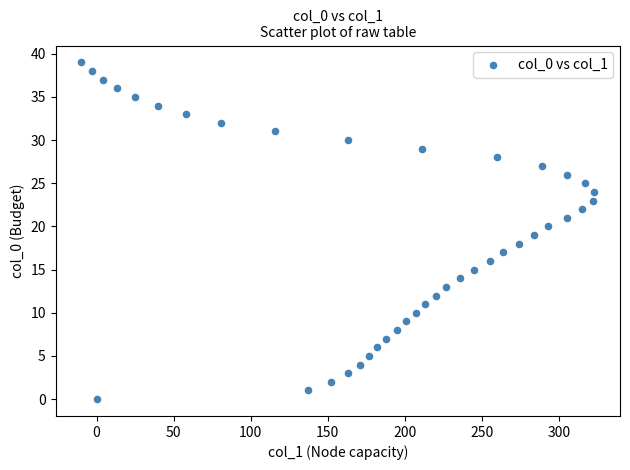

What is the range of X values (max minus min)?

333